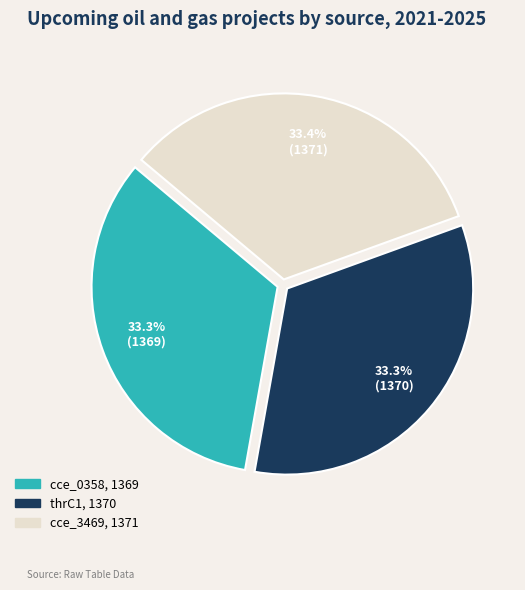

Is there any slice that represents more than half of the pie?

No